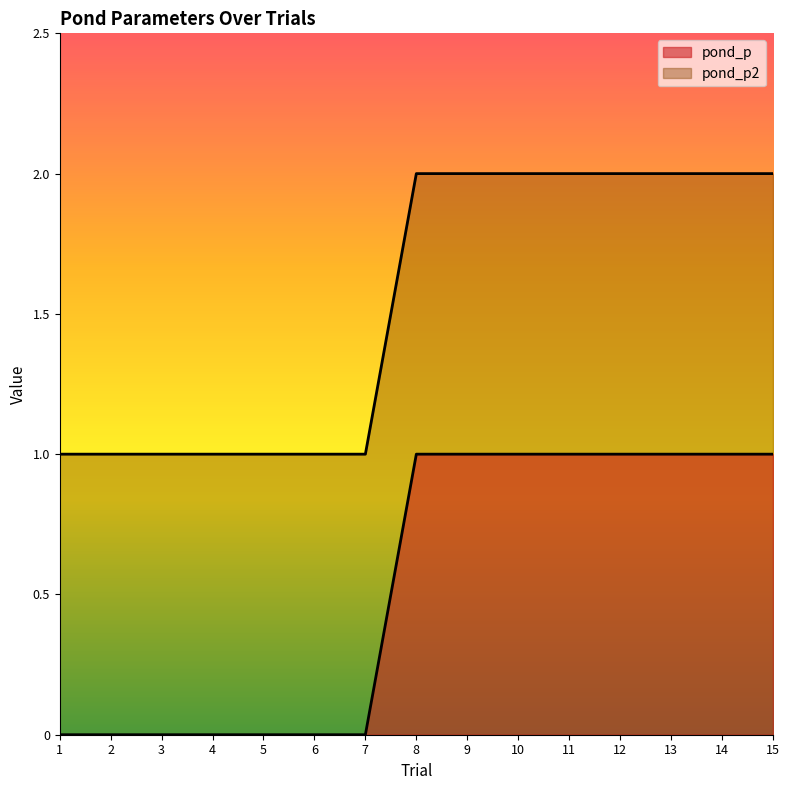

True or false: pond_p and pond_p2 intersect in this chart.

False